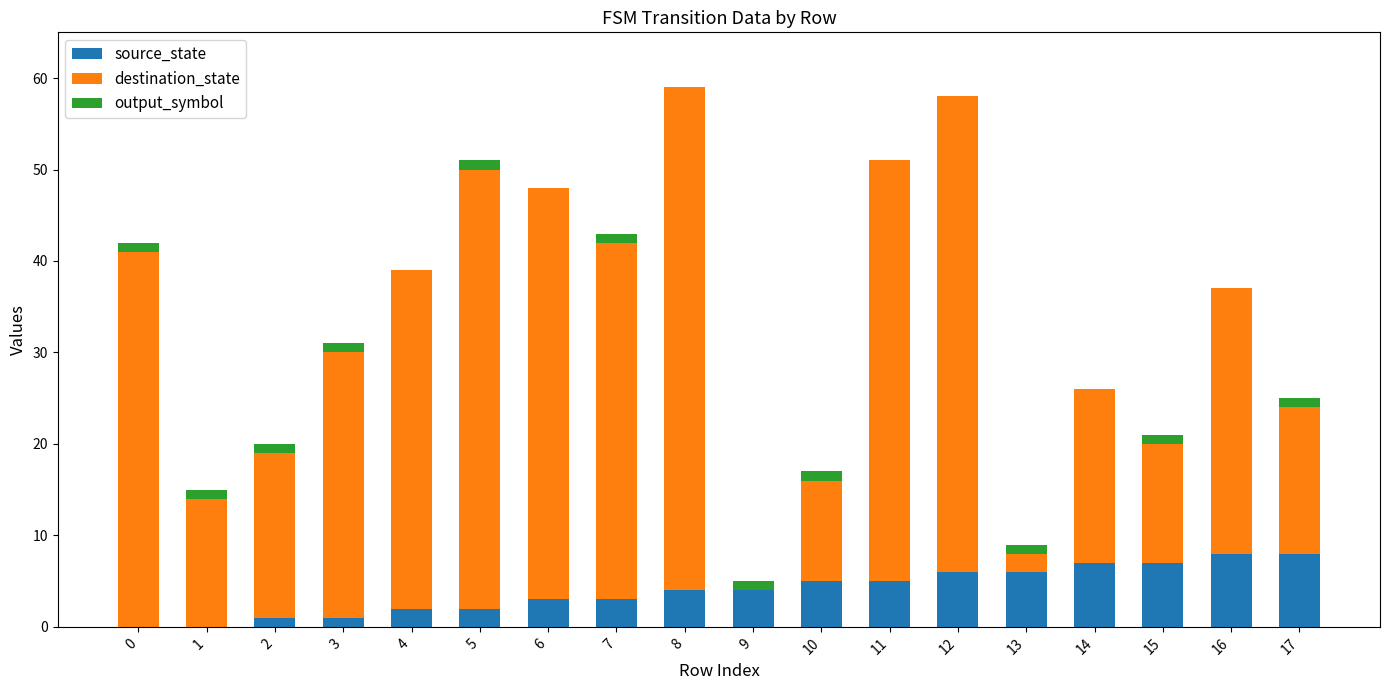

True or false: source_state has a value of 6 at 13.

True